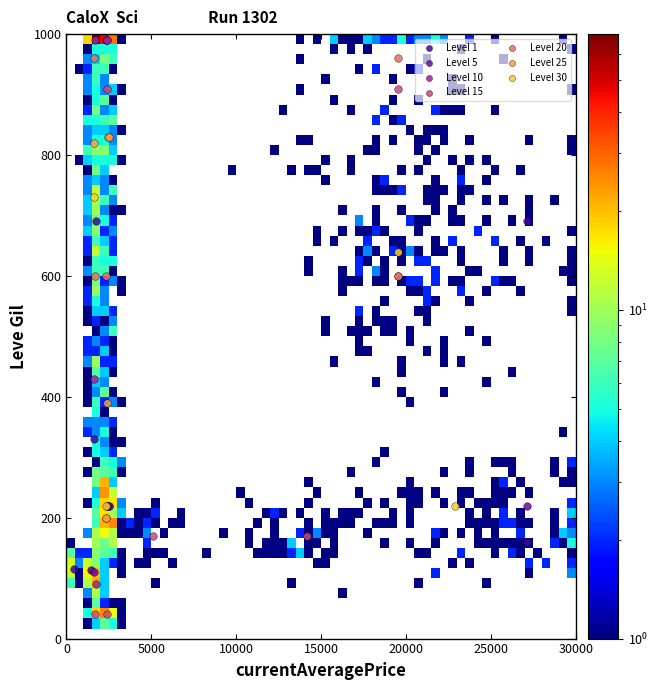

Which series reaches the minimum Y coordinate?

Level 15